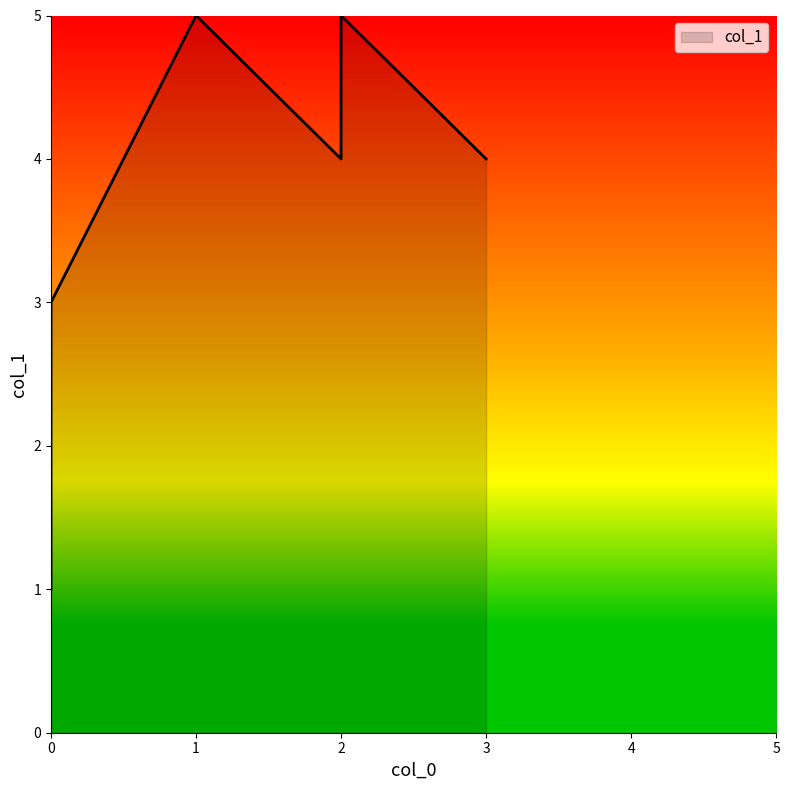

What is the label of the 2nd point from the right?

2